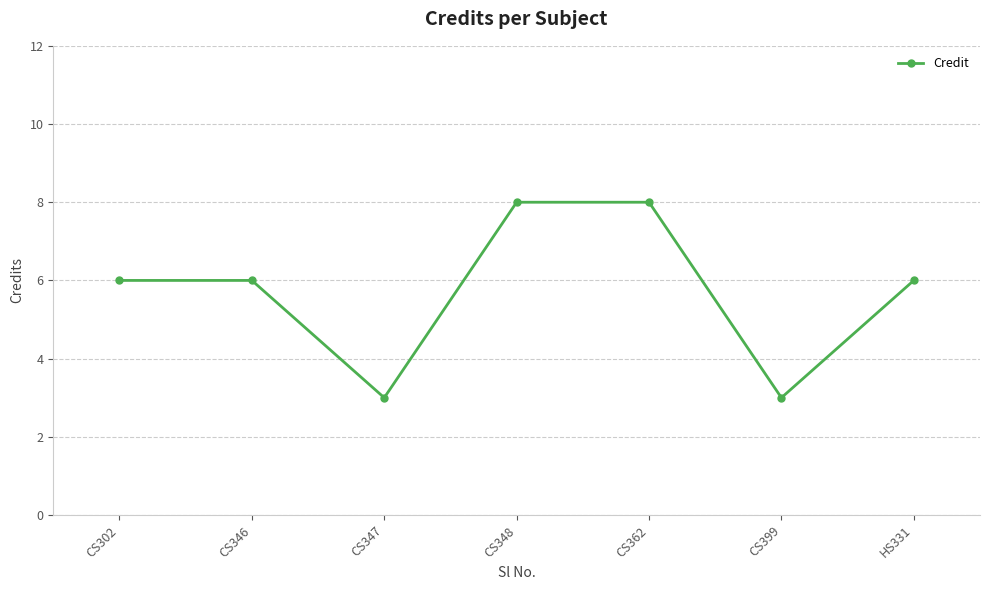

What is the difference between the maximum and minimum values?

5